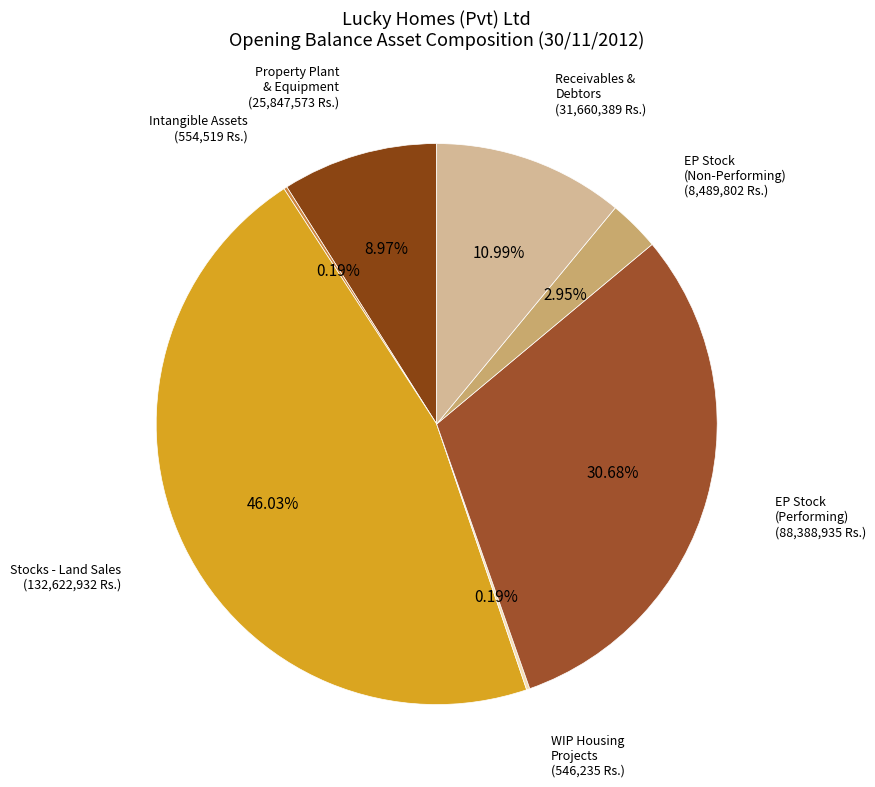

Between Receivables & Debtors and EP Stock (Performing), which is larger?

EP Stock (Performing)